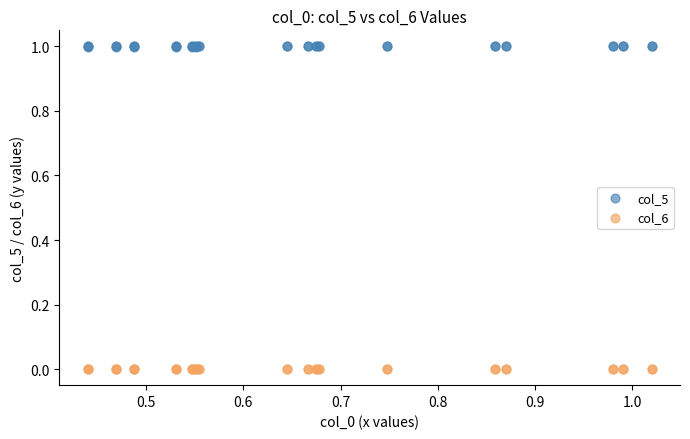

What is the X range (max minus min) for the scatter plot?

0.6